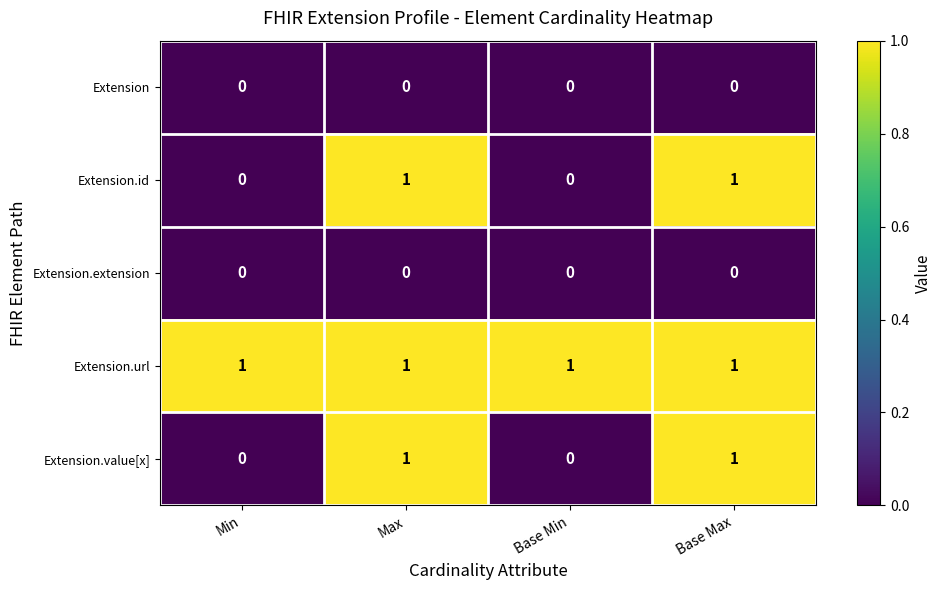

True or false: Extension.url has a value of 1 at Min.

True